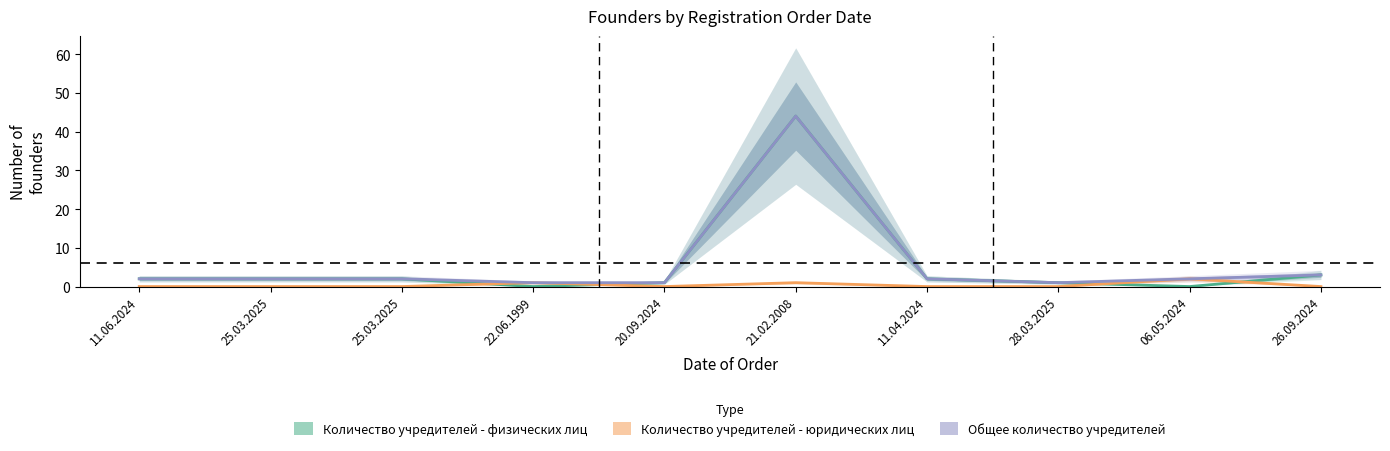

The Общее количество учредителей series shows 4 at 26.09.2024. True or false?

False